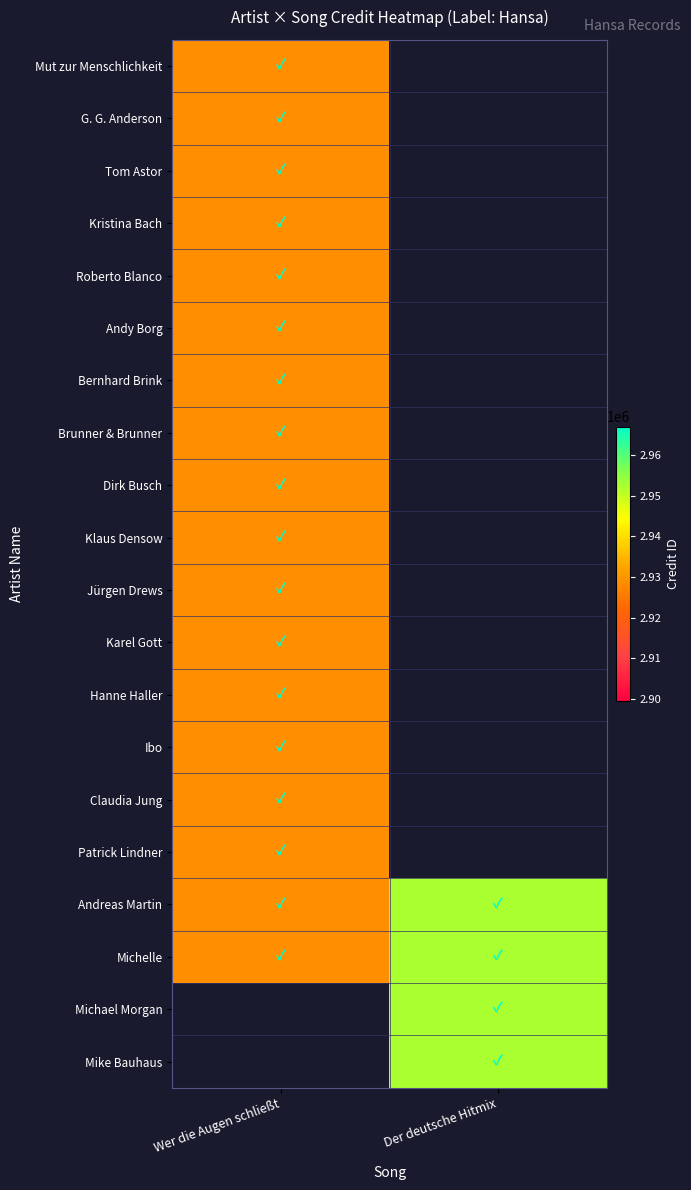

Reading right to left, list all the values displayed in this chart.

Mut zur Menschlichkeit: Der deutsche Hitmix=0	Wer die Augen schließt=2928681
G. G. Anderson: Der deutsche Hitmix=0	Wer die Augen schließt=2928681
Tom Astor: Der deutsche Hitmix=0	Wer die Augen schließt=2928681
Kristina Bach: Der deutsche Hitmix=0	Wer die Augen schließt=2928681
Roberto Blanco: Der deutsche Hitmix=0	Wer die Augen schließt=2928681
Andy Borg: Der deutsche Hitmix=0	Wer die Augen schließt=2928681
Bernhard Brink: Der deutsche Hitmix=0	Wer die Augen schließt=2928681
Brunner & Brunner: Der deutsche Hitmix=0	Wer die Augen schließt=2928681
Dirk Busch: Der deutsche Hitmix=0	Wer die Augen schließt=2928681
Klaus Densow: Der deutsche Hitmix=0	Wer die Augen schließt=2928681
Jürgen Drews: Der deutsche Hitmix=0	Wer die Augen schließt=2928681
Karel Gott: Der deutsche Hitmix=0	Wer die Augen schließt=2928681
Hanne Haller: Der deutsche Hitmix=0	Wer die Augen schließt=2928681
Ibo: Der deutsche Hitmix=0	Wer die Augen schließt=2928681
Claudia Jung: Der deutsche Hitmix=0	Wer die Augen schließt=2928681
Patrick Lindner: Der deutsche Hitmix=0	Wer die Augen schließt=2928681
Andreas Martin: Der deutsche Hitmix=2952345	Wer die Augen schließt=2928681
Michelle: Der deutsche Hitmix=2952345	Wer die Augen schließt=2928681
Michael Morgan: Der deutsche Hitmix=2952345	Wer die Augen schließt=0
Mike Bauhaus: Der deutsche Hitmix=2952345	Wer die Augen schließt=0